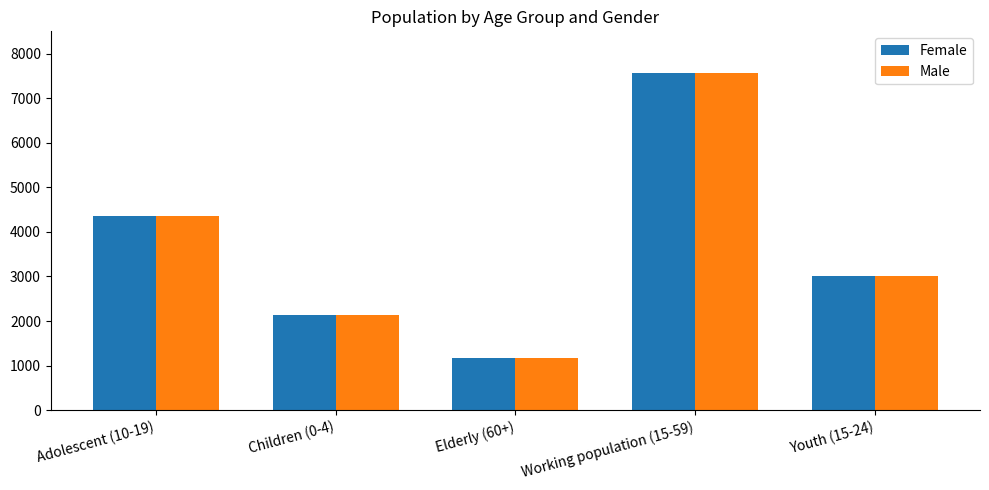

Where does the Male series first go above 3007?

Adolescent (10-19)